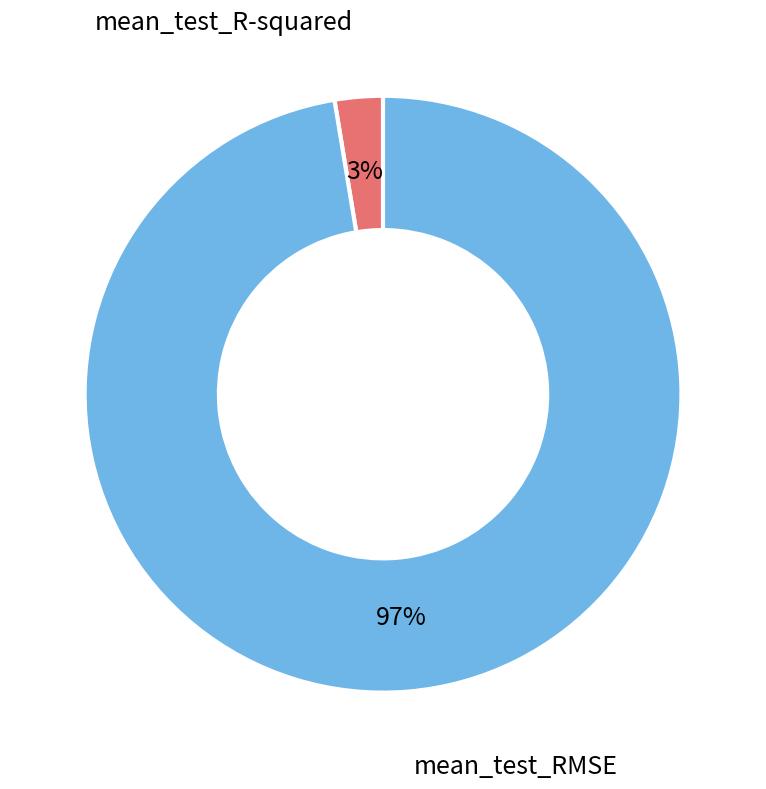

Does any single category account for the majority?

Yes